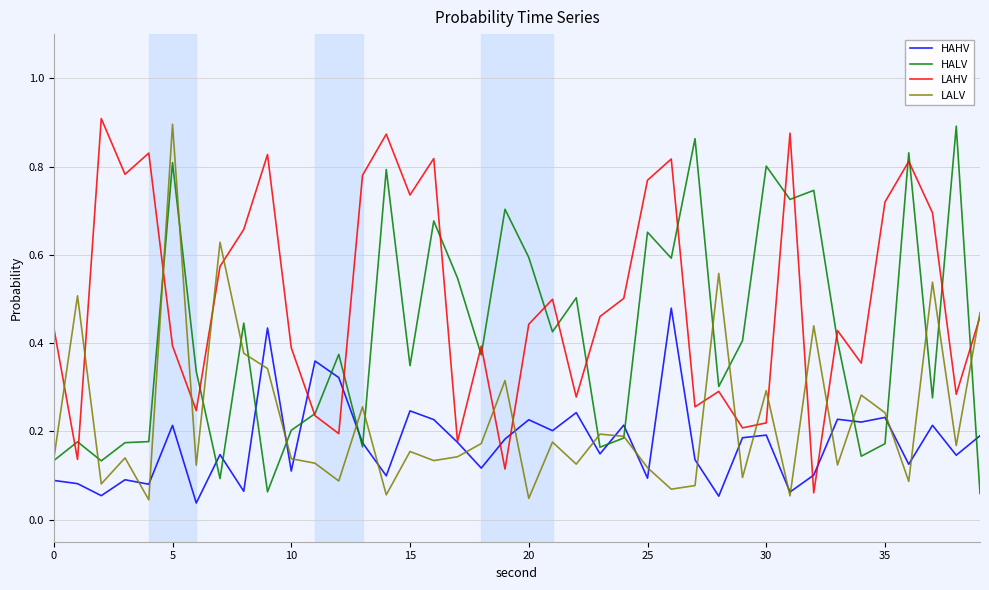

Rank the series by their average value, from highest to lowest.

LAHV, HALV, LALV, HAHV